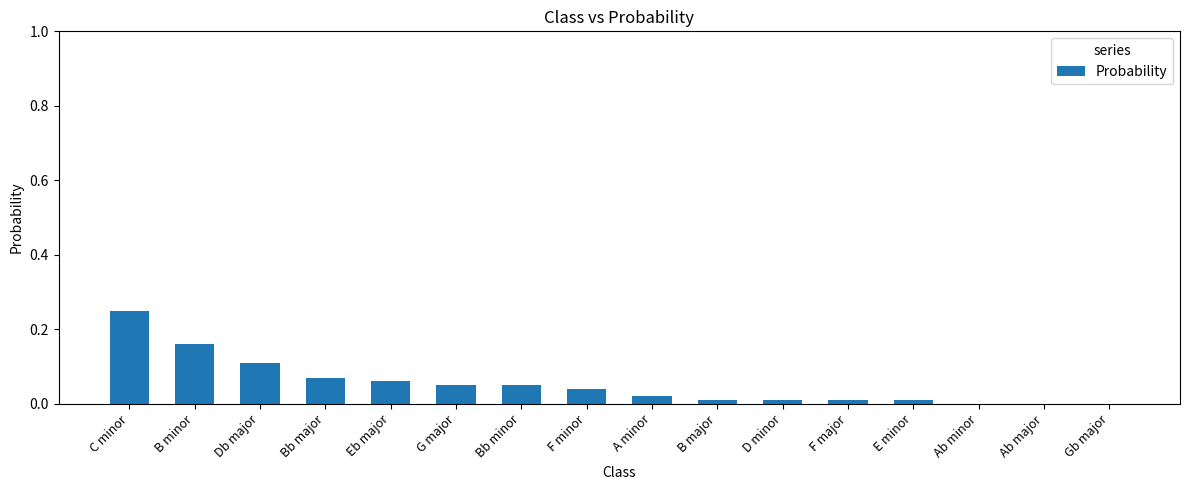

True or false: the data shows 0.1 at Bb minor.

True